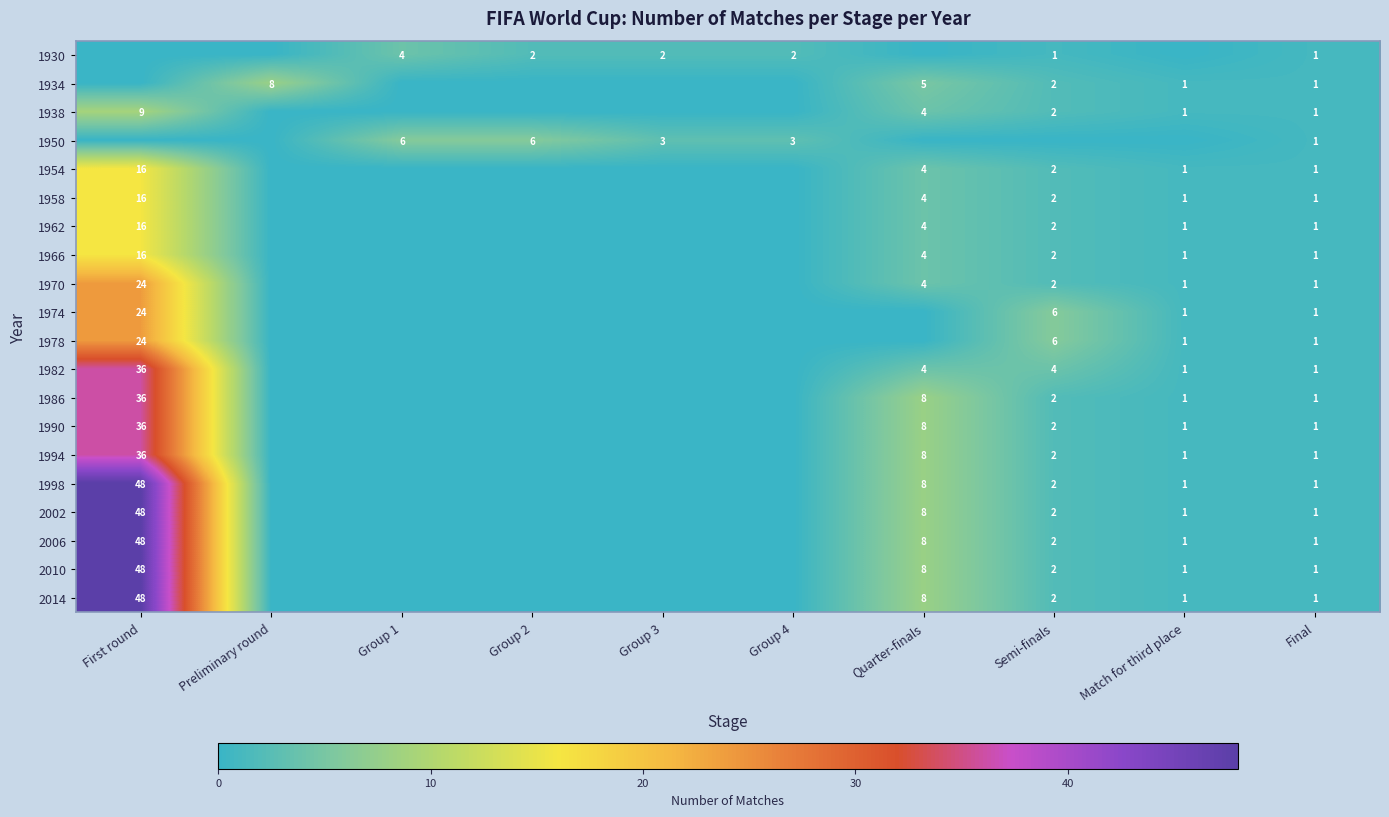

At how many categories does at least one series exceed 0?

10